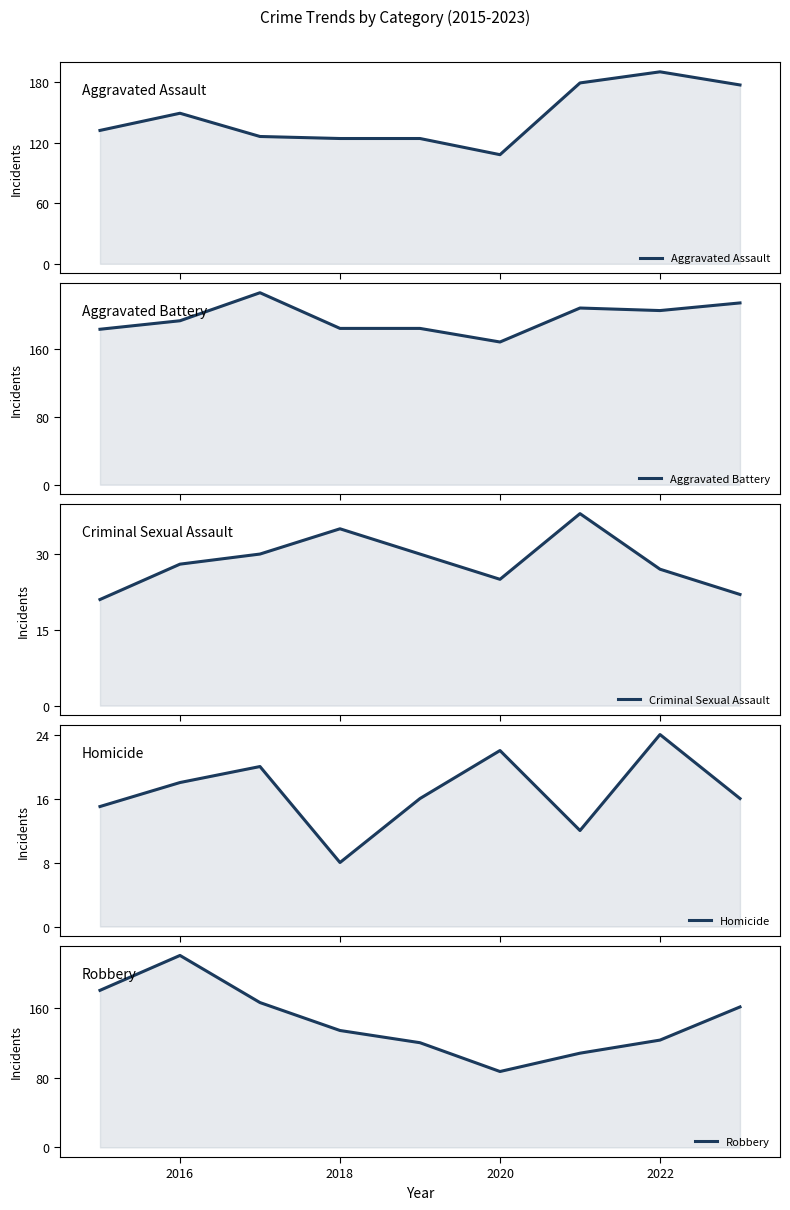

True or false: Aggravated Battery and Aggravated Assault cross at least once.

False